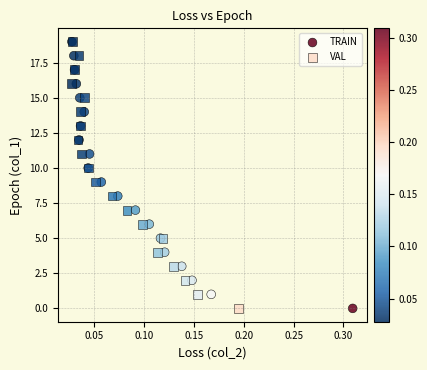

What are all the series names shown in the legend?

TRAIN, VAL